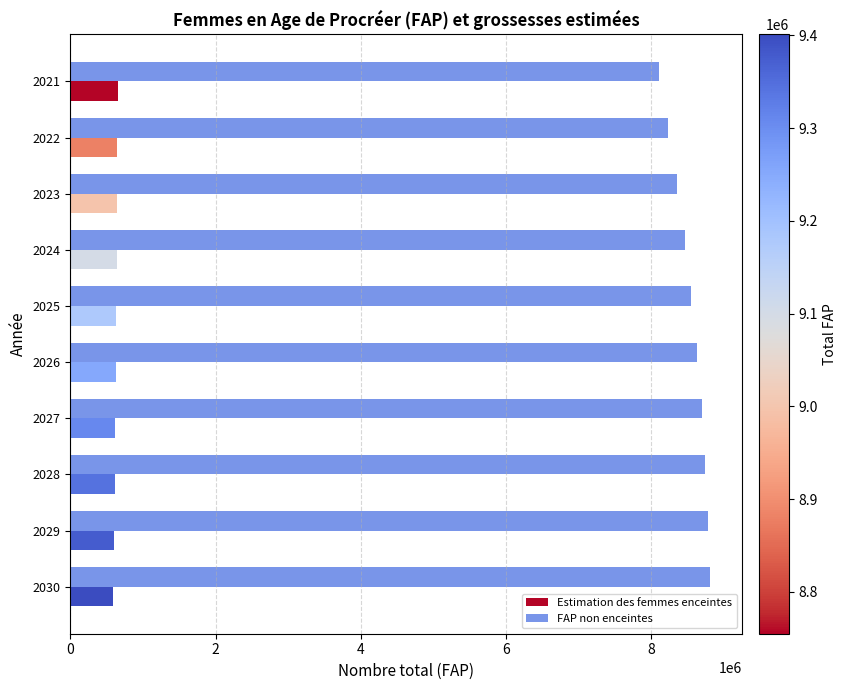

Rank the series by their average value, from lowest to highest.

Estimation des femmes enceintes, FAP non enceintes